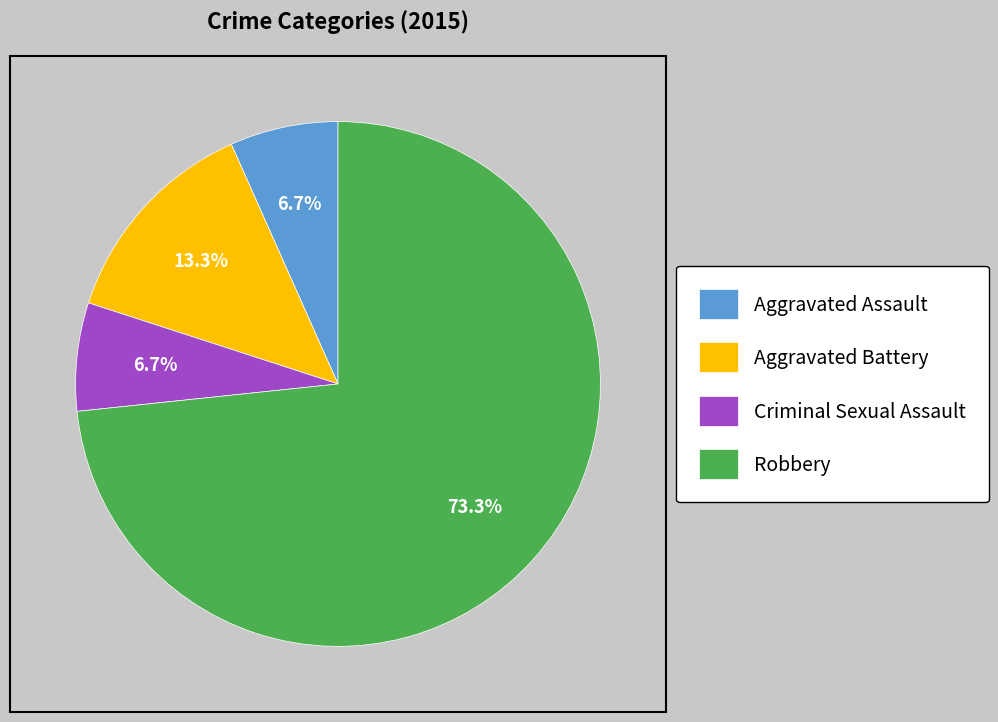

How many segments does this pie chart have?

4